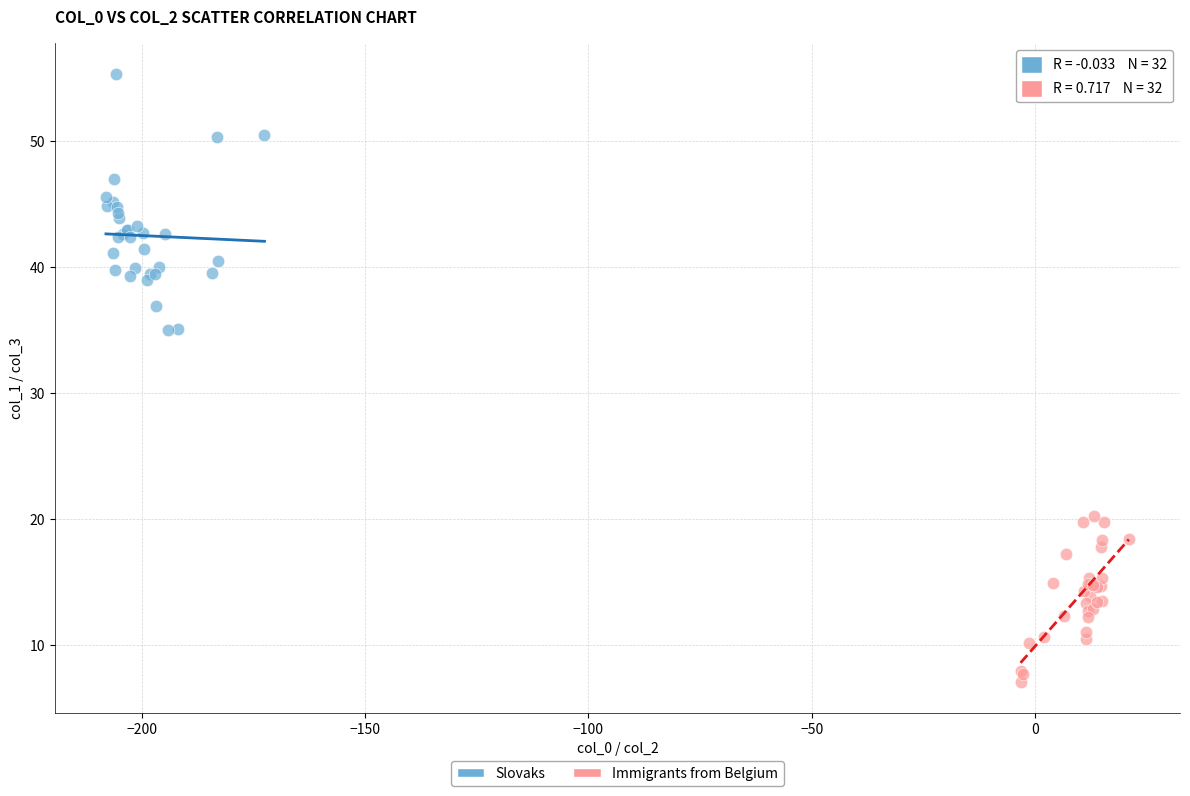

Which series has the largest Y range (max minus min)?

Slovaks